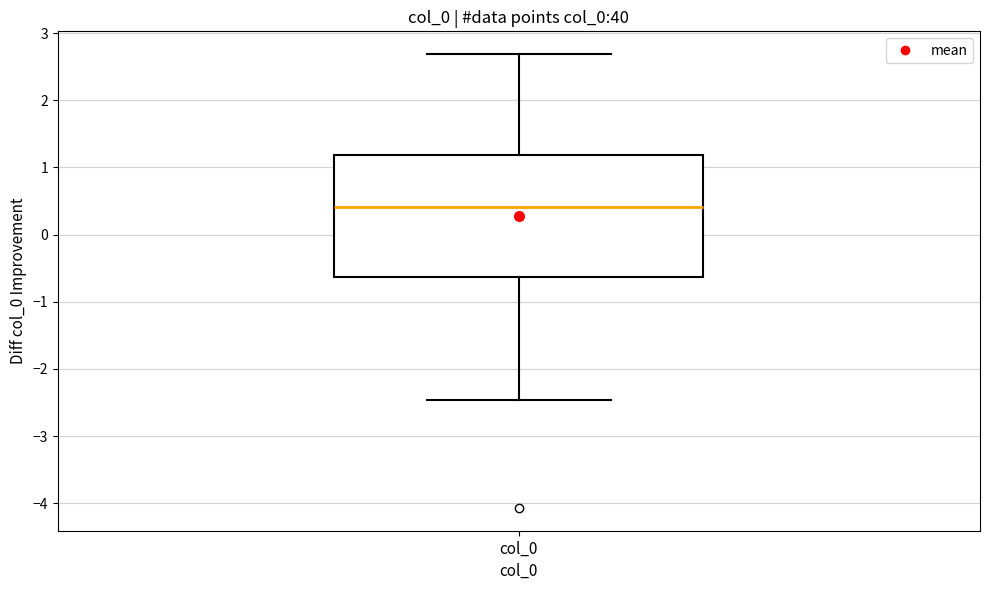

Transcribe this box plot: give where the median line is, the range the box spans, and where the two whiskers end, as read against the y-axis. The values are not printed on the chart, so give them approximately, as read against the axis.

median 0.4, box -0.6 to 1.2, whiskers -2.5 to 2.7